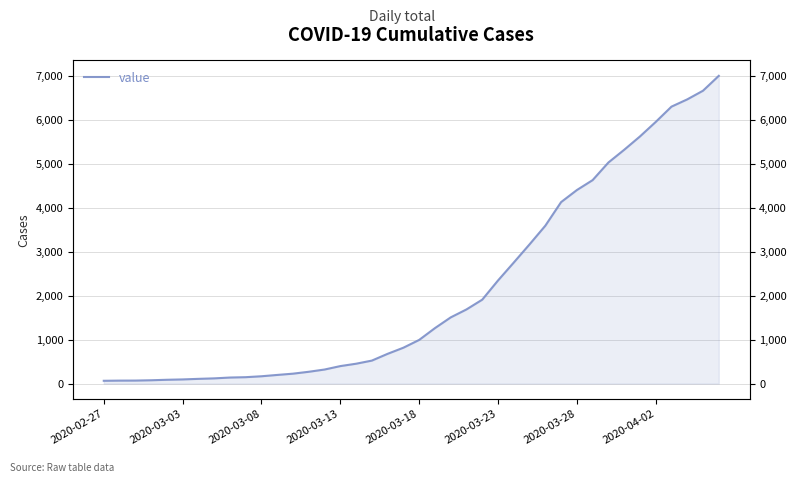

Where does the data first go above 993?

21